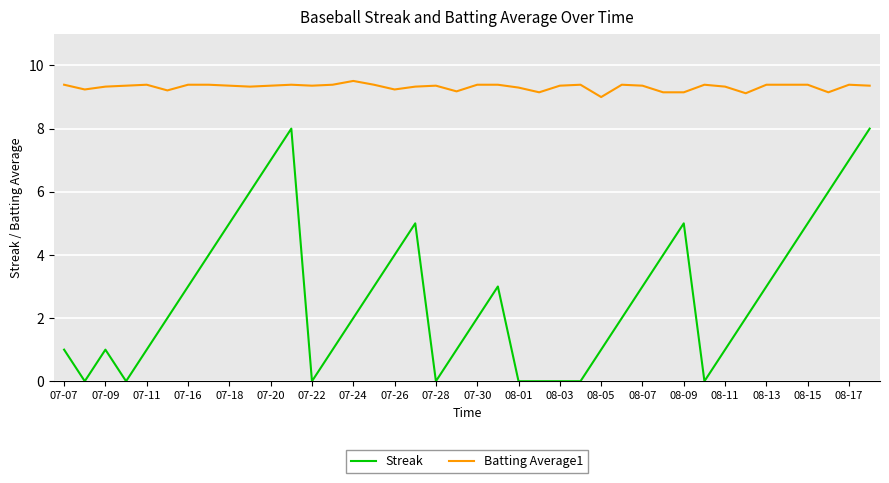

True or false: Streak and Batting Average1 intersect in this chart.

False